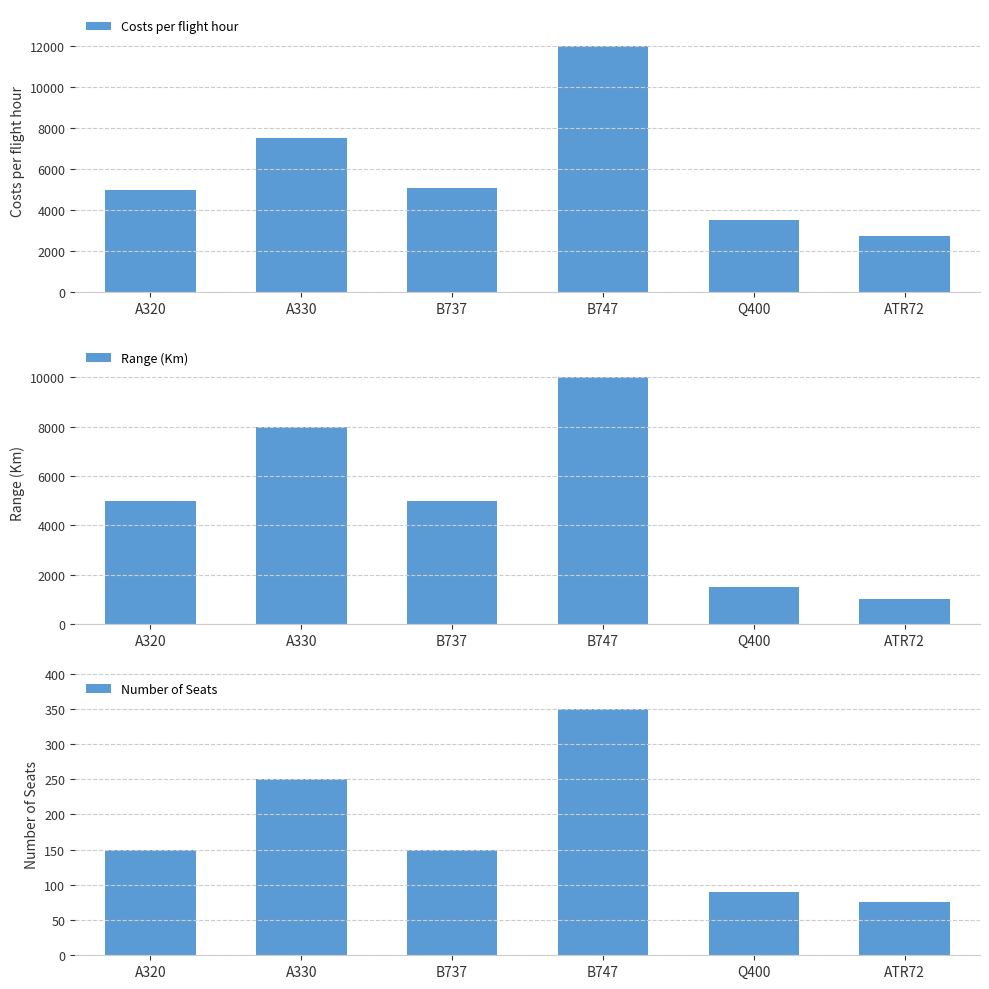

Rank the series by their average value, from lowest to highest.

Number of Seats, Range (Km), Costs per flight hour